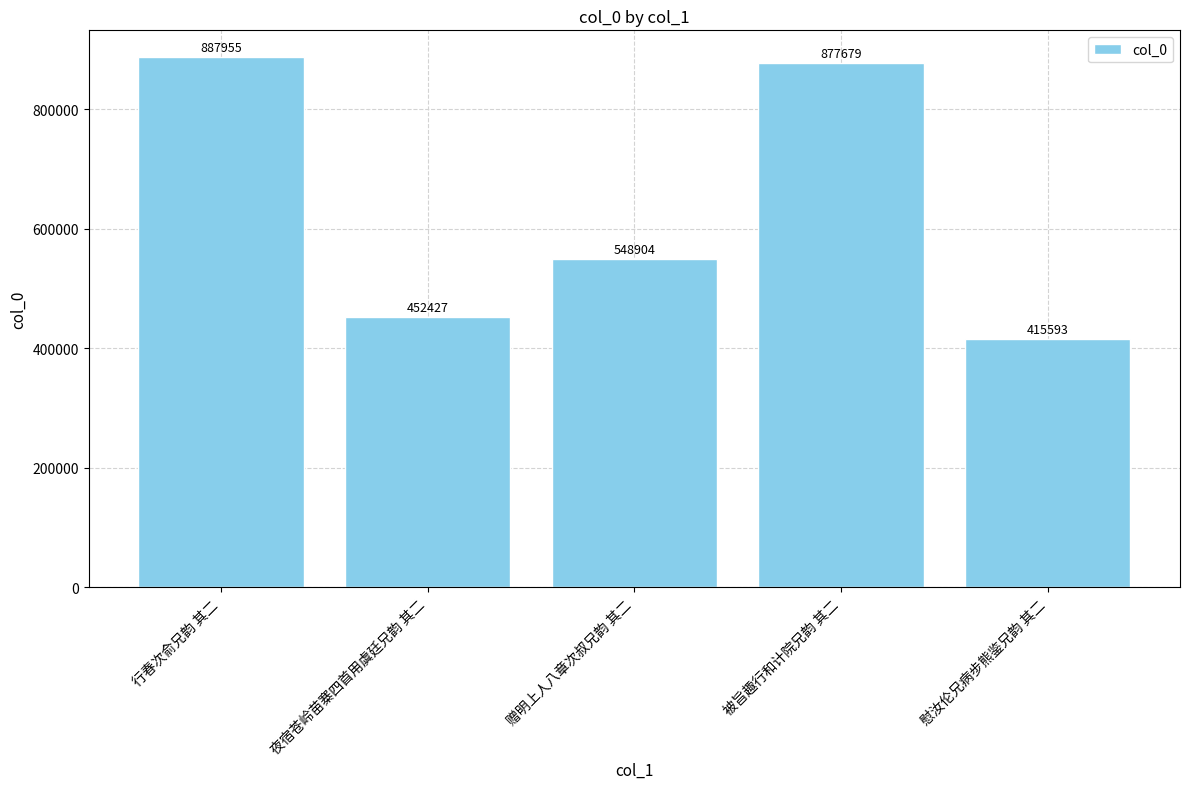

Approximately how many times larger is the value at 慰汝伦兄病步熊鉴兄韵 其二 compared to 被旨趣行和计院兄韵 其二?

0.5